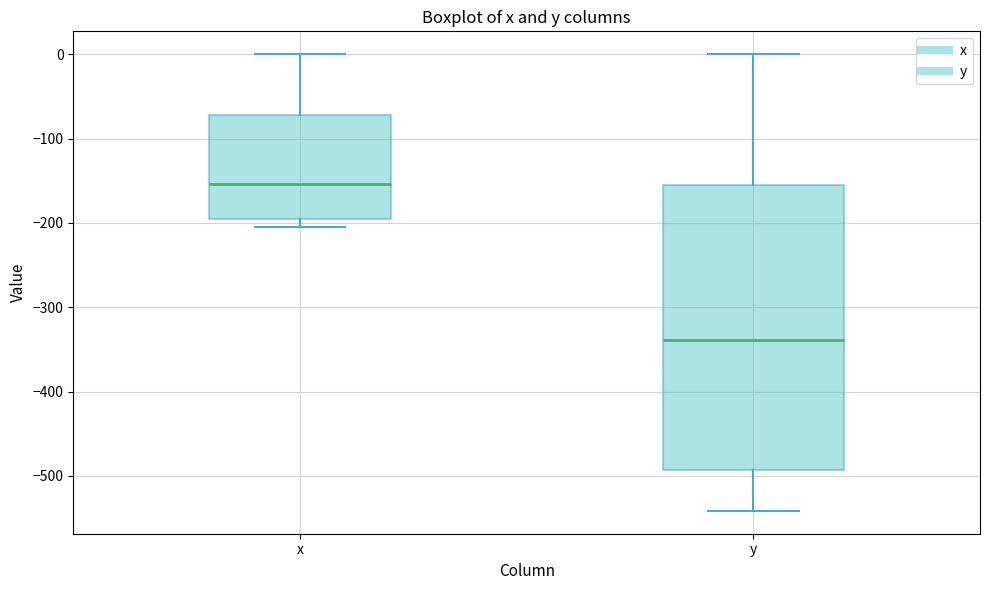

Reading left to right, read every box against the y-axis: the position of its median line, the range the box covers, and the ends of its whiskers. The values are not printed on the chart, so give them approximately, as read against the axis.

x: median -150, box -200 to -70, whiskers -210 to 0
y: median -340, box -490 to -160, whiskers -540 to 0